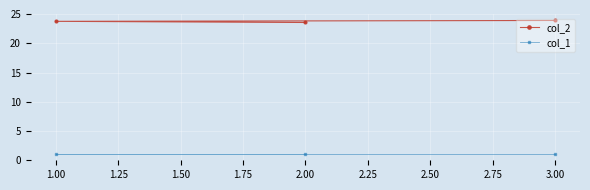

What position from the right is 1.00?

3